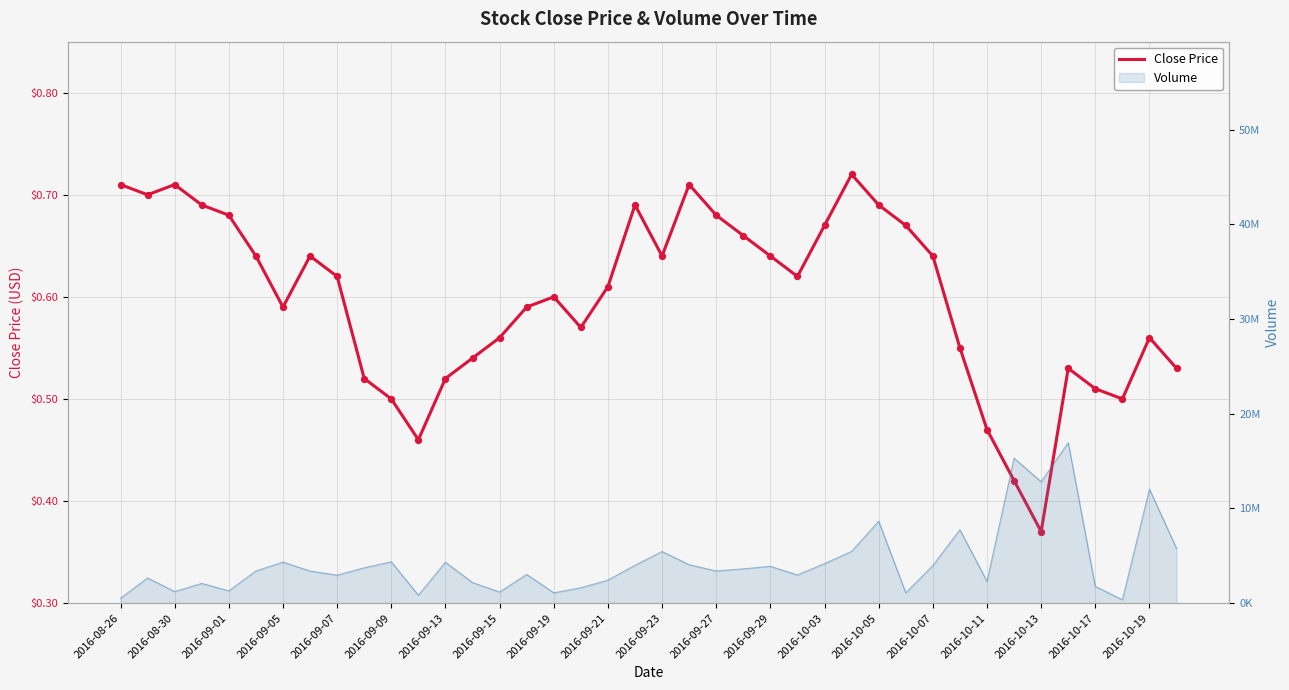

Which has a higher value, 34 or 31?

31